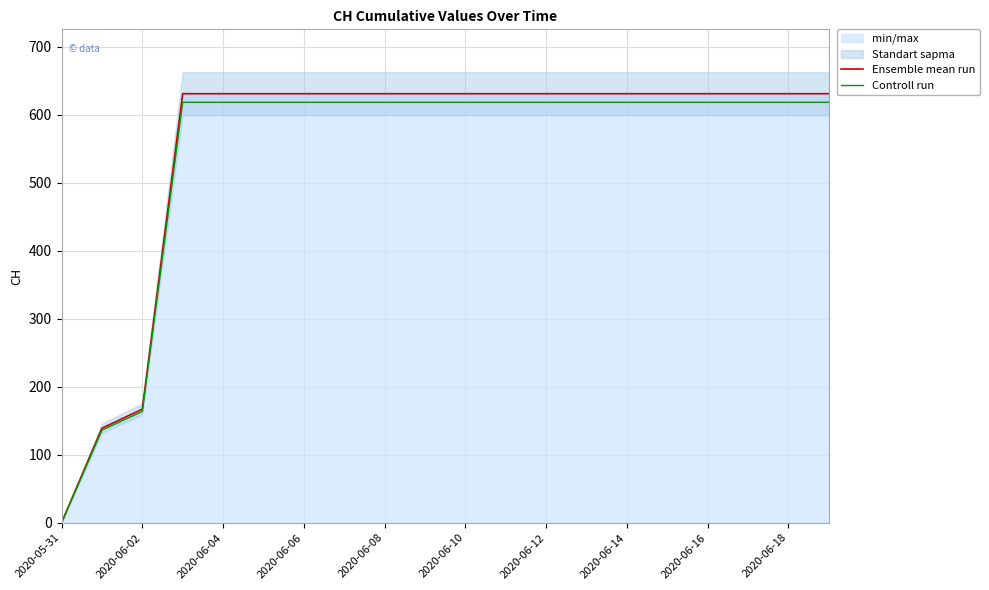

The value of Controll run at 2020-06-12 is 618.4. True or false?

True